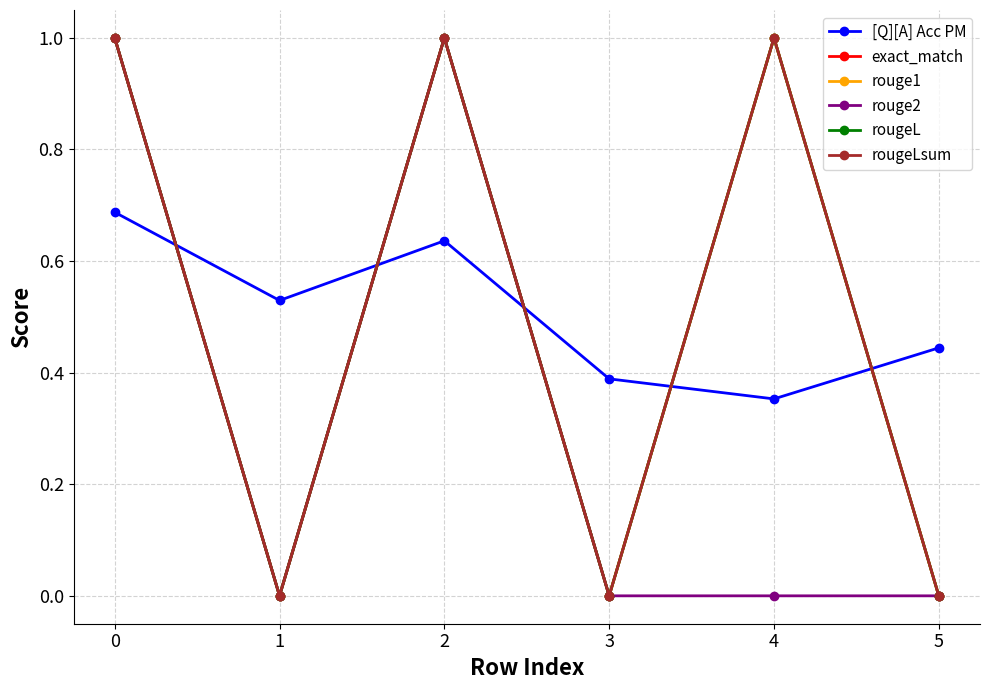

Reading right to left, list all the values displayed in this chart.

[Q][A] Acc PM: 0.4	0.4	0.4	0.6	0.5	0.7
exact_match: 0.0	1.0	0.0	1.0	0.0	1.0
rouge1: 0.0	1.0	0.0	1.0	0.0	1.0
rouge2: 0.0	0.0	0.0	1.0	0.0	1.0
rougeL: 0.0	1.0	0.0	1.0	0.0	1.0
rougeLsum: 0.0	1.0	0.0	1.0	0.0	1.0